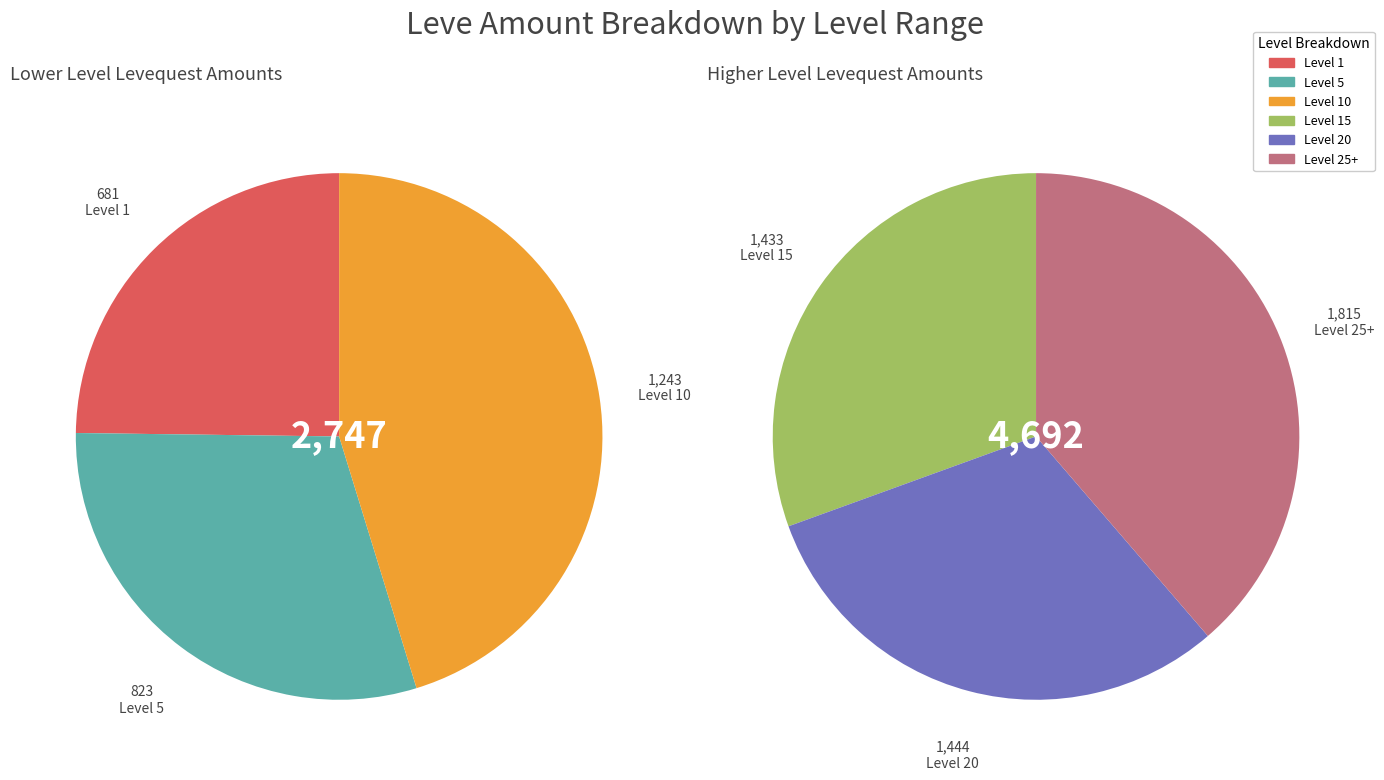

Is the sum of Level 1 and Level 25+ greater than half?

No